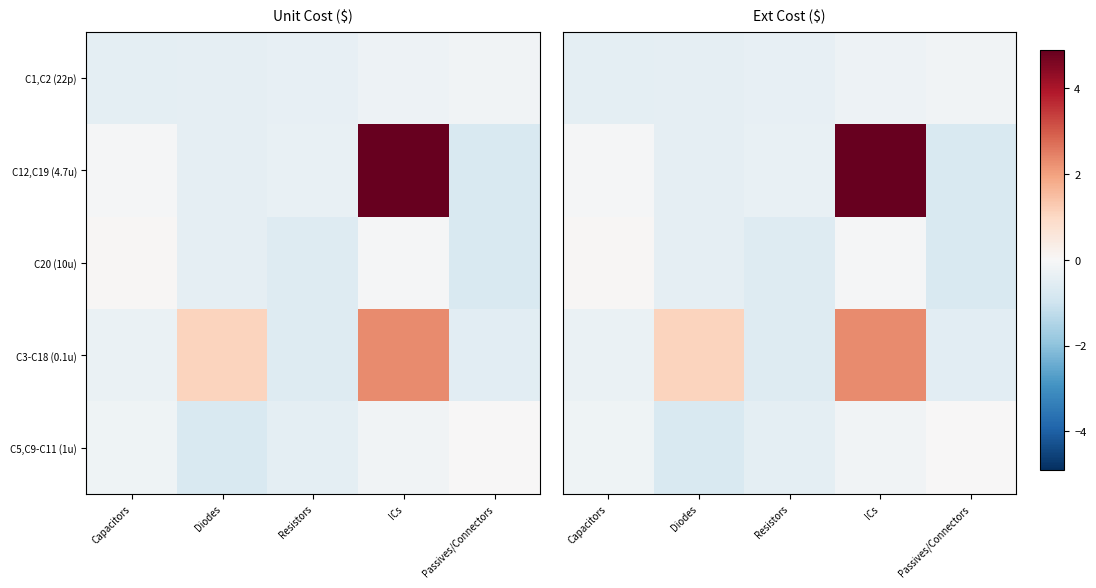

What is the difference between the maximum and minimum values in the C1,C2 (22p) series?

0.3